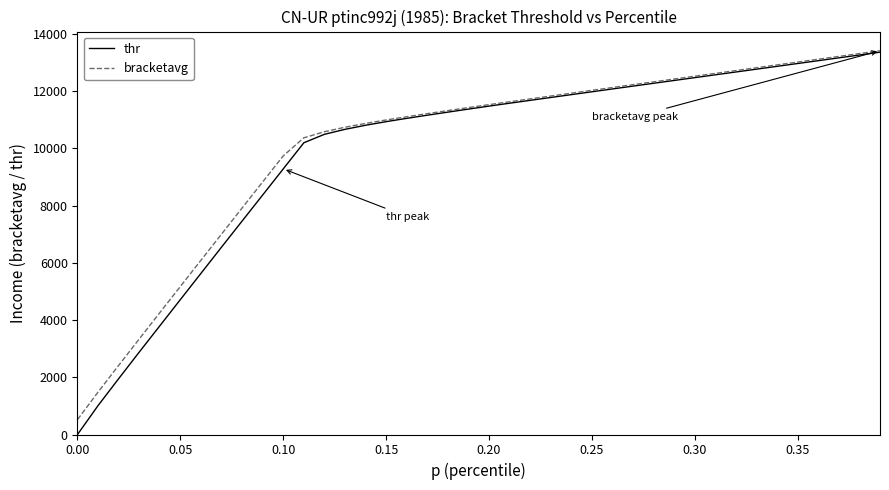

What is the maximum value shown in the chart?

13409.8